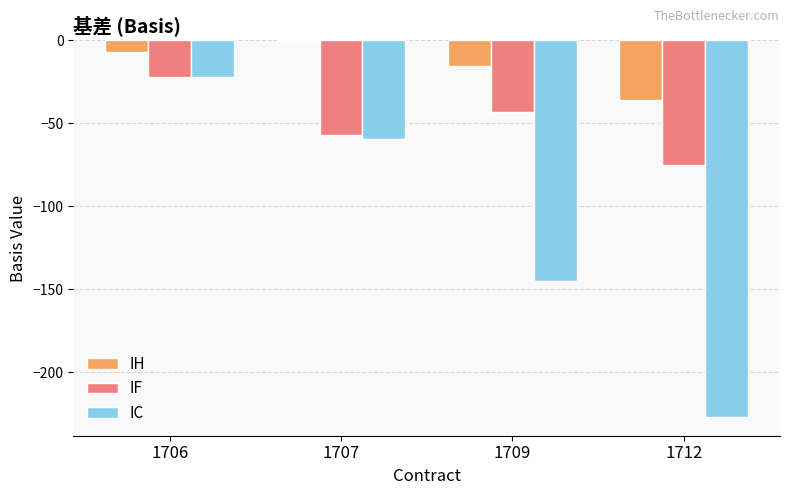

Reading left to right, transcribe all the data shown in this chart.

IH: 1706=-7.1	1707=-0.3	1709=-15.3	1712=-36.1
IF: 1706=-22.2	1707=-57.2	1709=-43.2	1712=-75.4
IC: 1706=-22.0	1707=-59.4	1709=-144.8	1712=-226.8